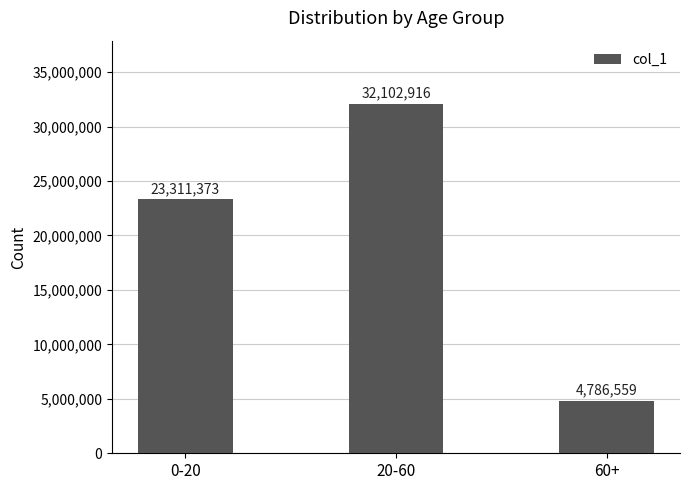

What value does the data have at 60+?

4786559